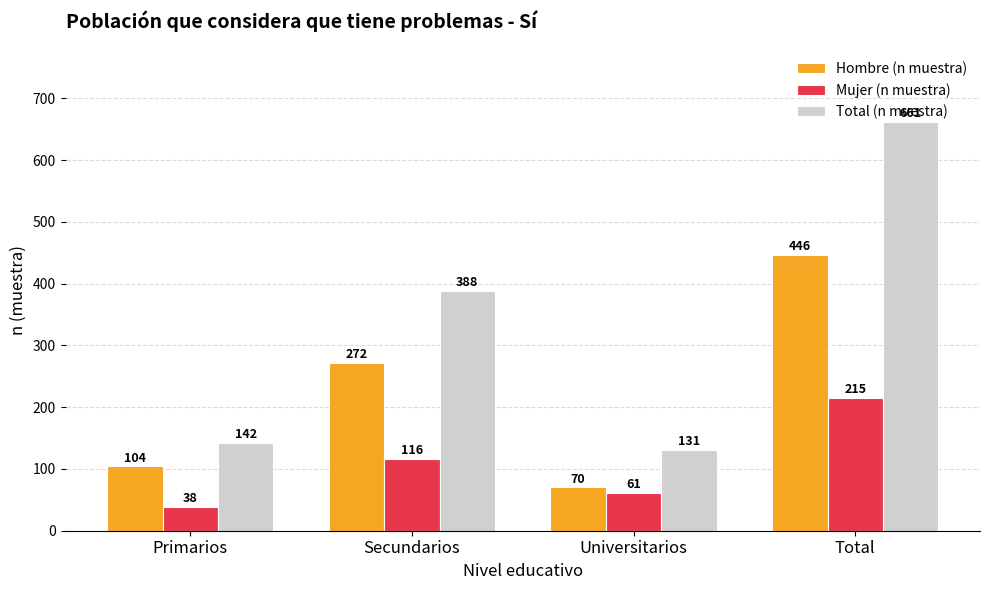

What is the total value across all series at Secundarios?

776